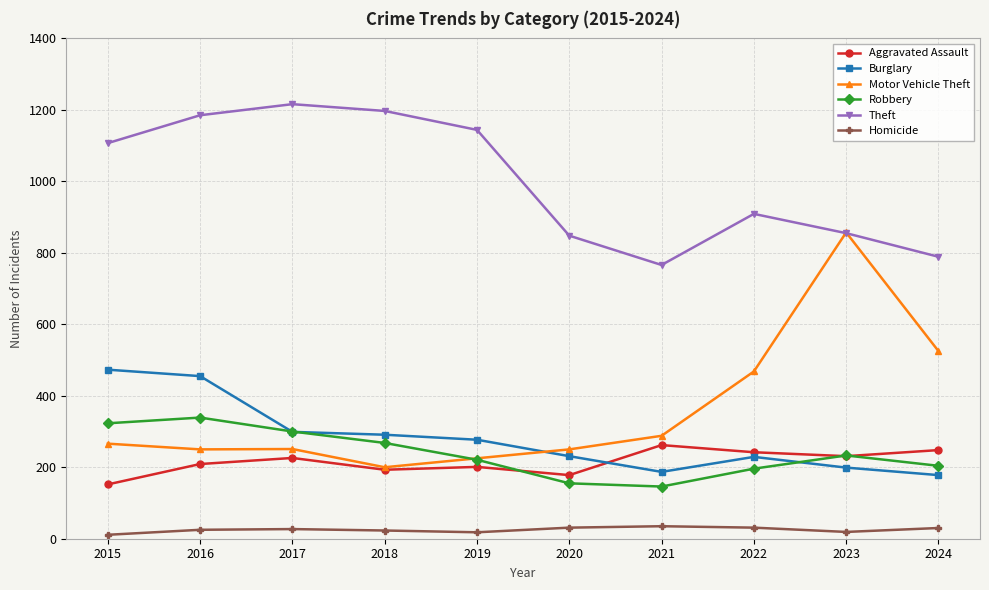

True or false: Robbery has more than 0 interior local peaks.

True